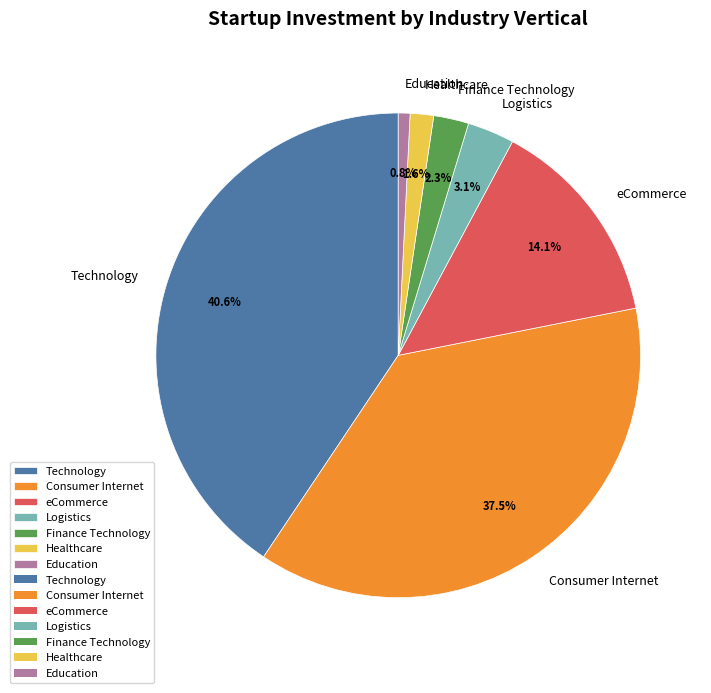

How many segments does this pie chart have?

7